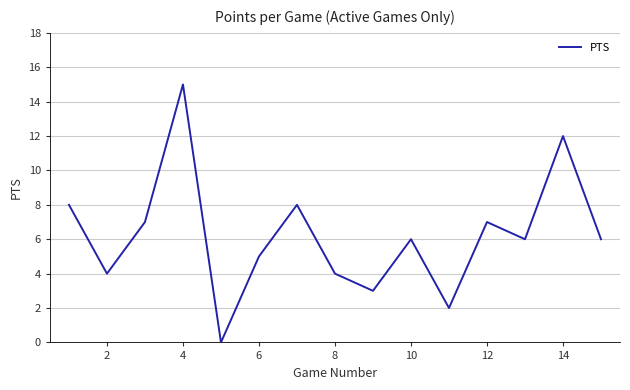

What is the greatest value displayed?

15